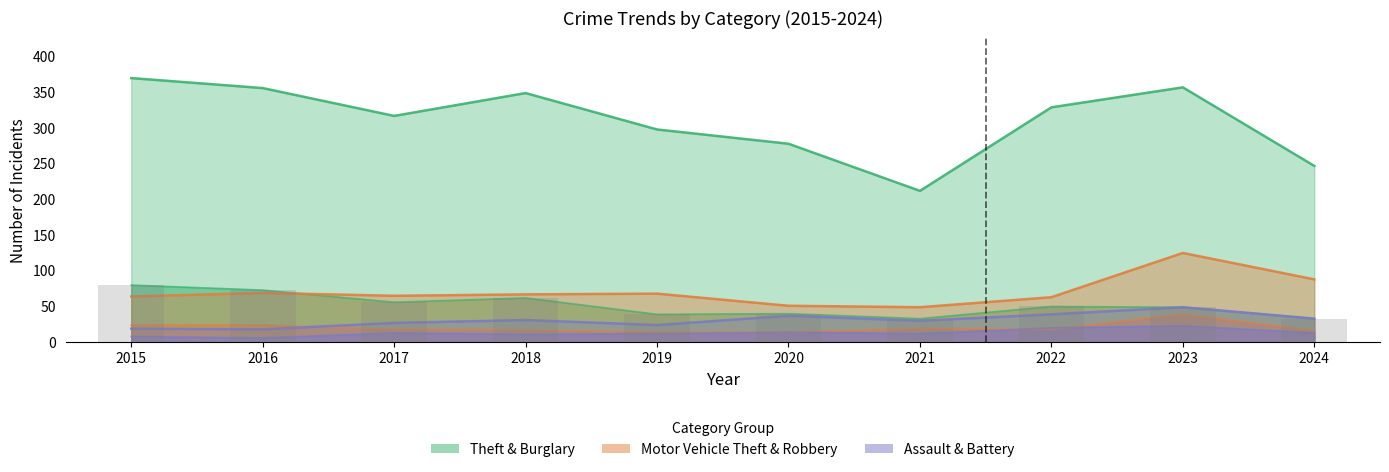

Is it true that Aggravated Battery equals 3 at 2016?

False